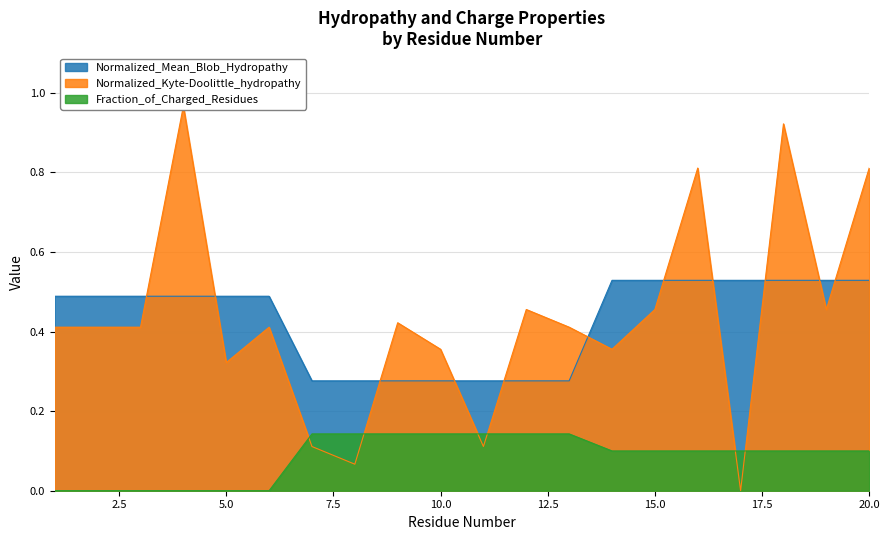

What is the value of the Normalized_Kyte-Doolittle_hydropathy point at the 11th from the left?

0.1